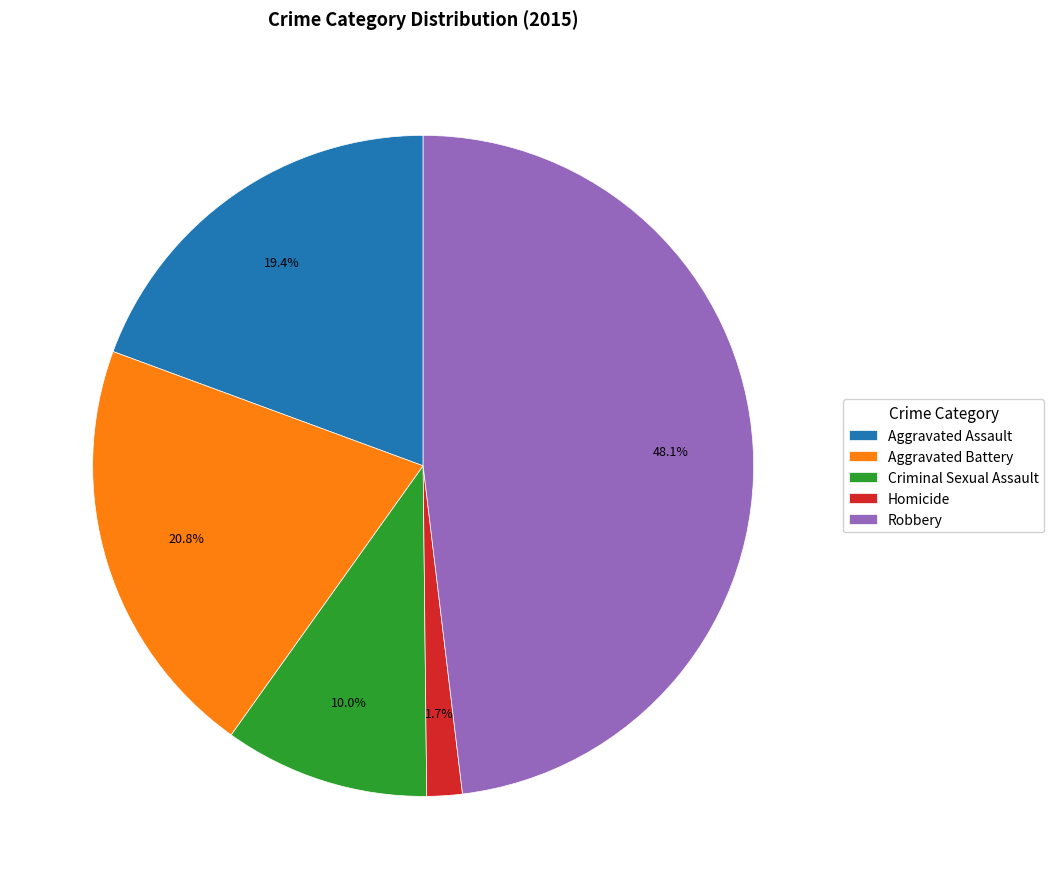

To the nearest percent, what percentage of the pie is Criminal Sexual Assault?

10%